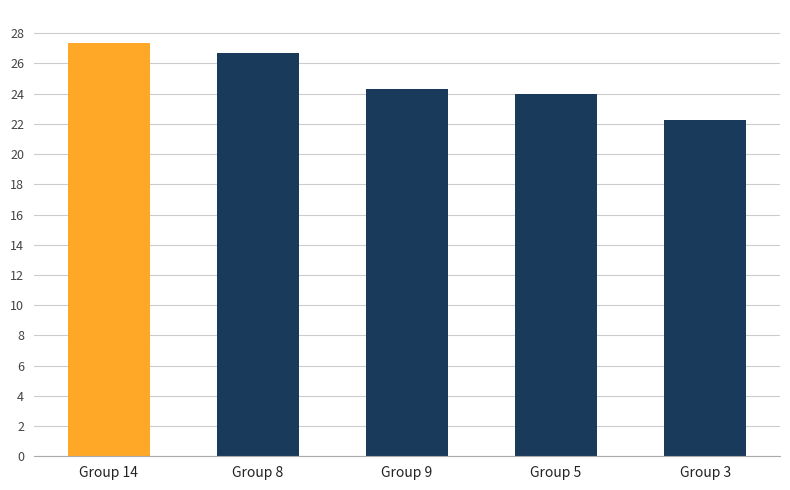

How many categories are shown in the chart?

5